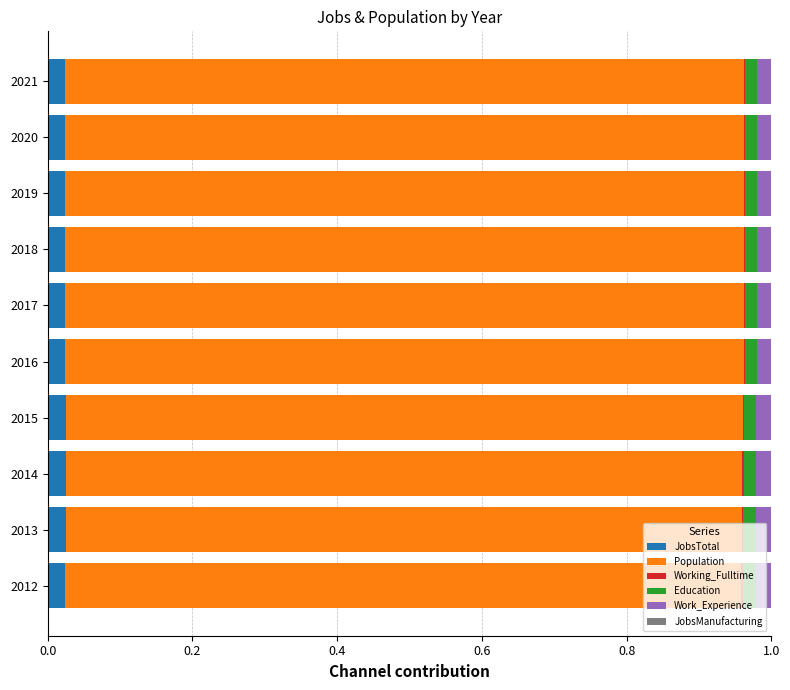

Which series has the widest spread of values?

Population